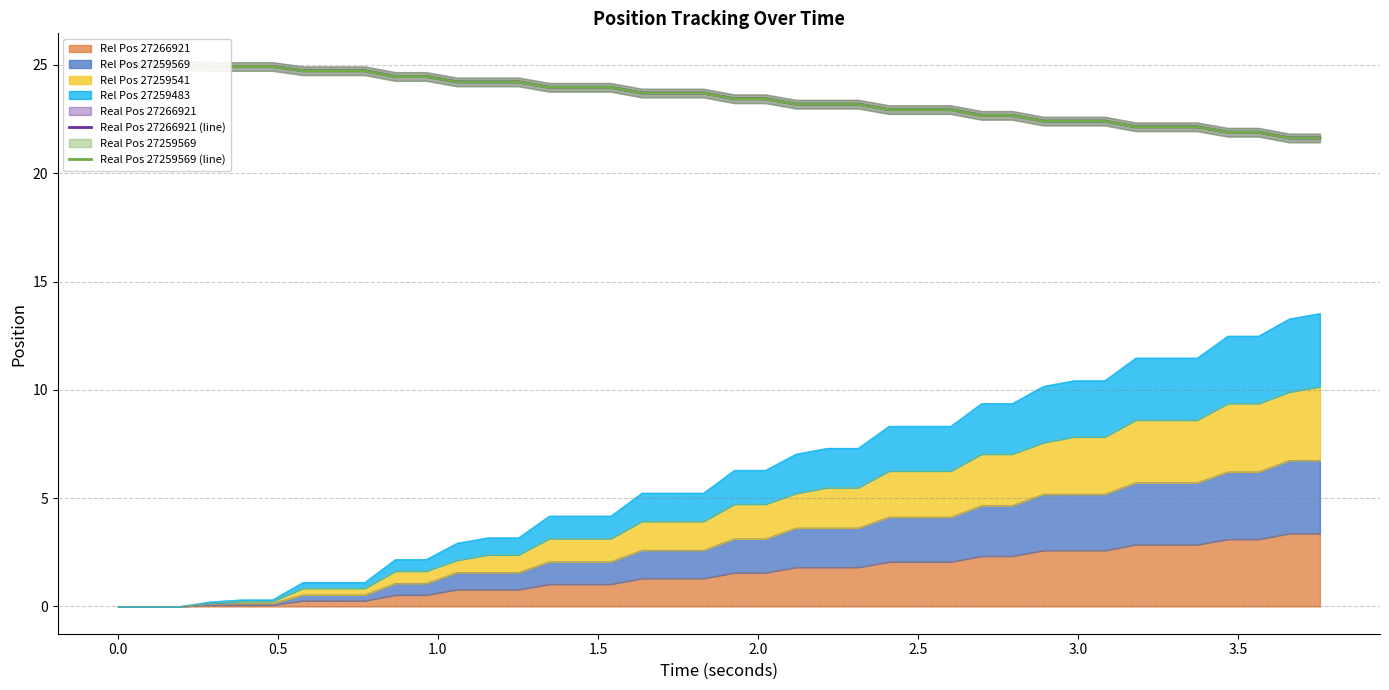

What is the highest value of the Rel Pos 27266921 series?

3.4